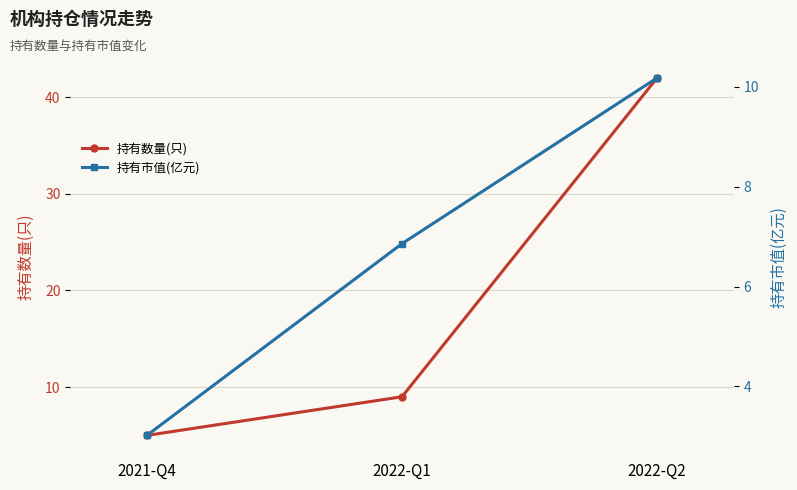

What is the maximum value for 持有市值(亿元)?

10.2